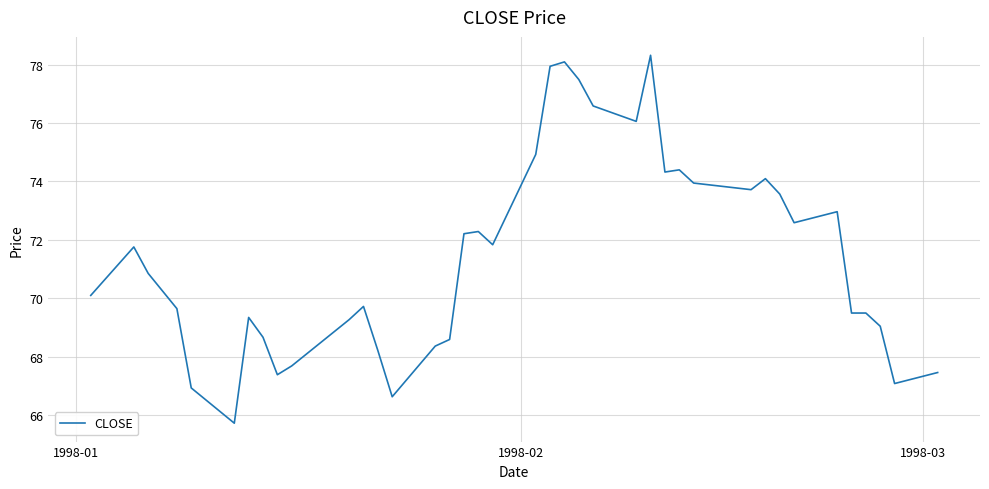

What is the smallest value displayed?

65.7